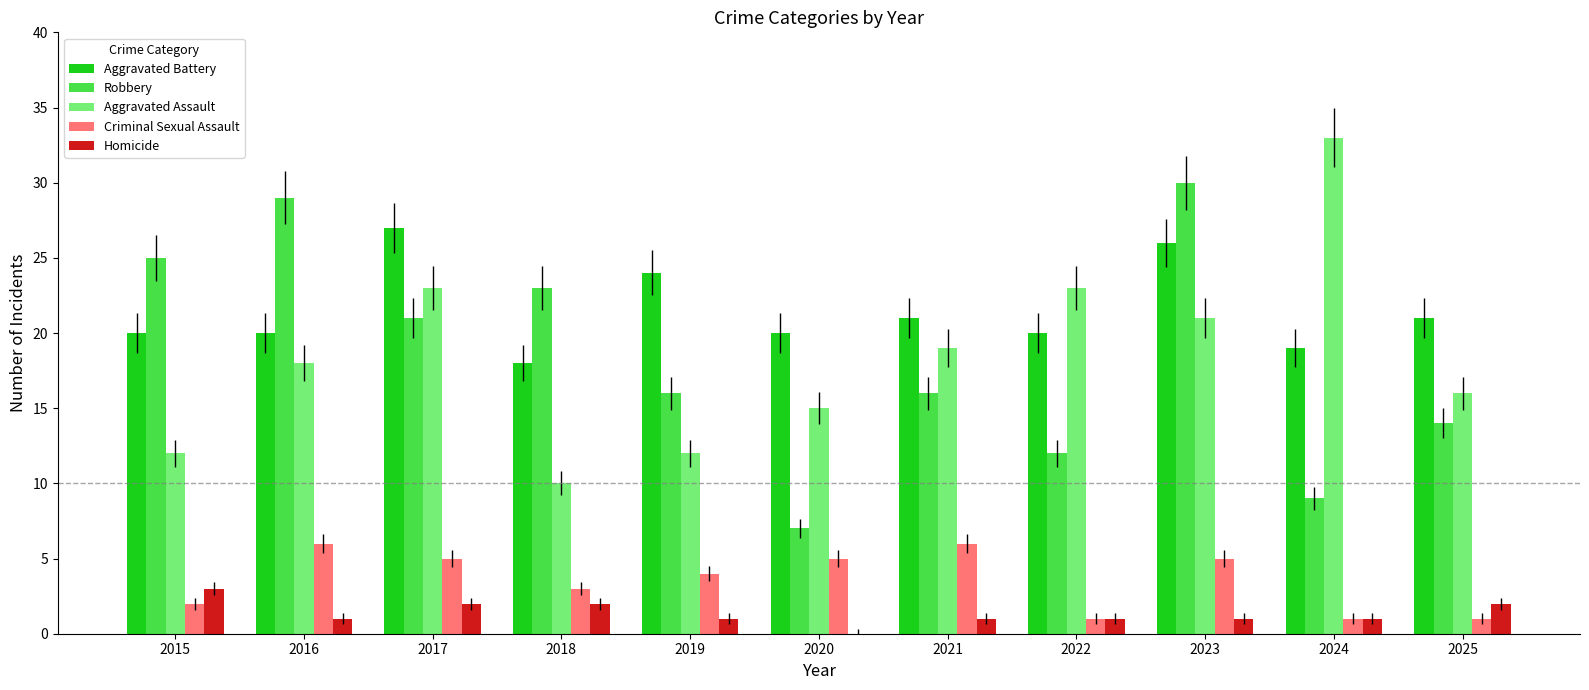

What is the maximum value shown in the chart?

33